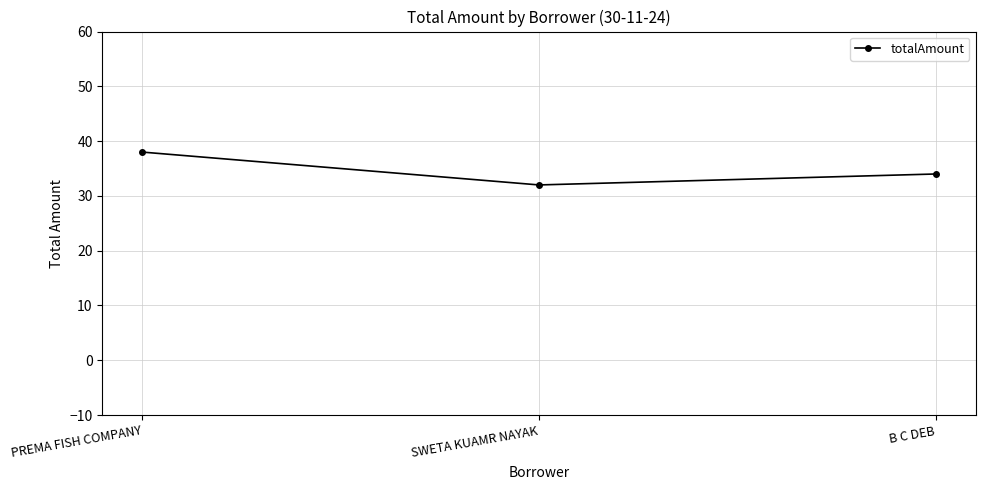

Is it true that the value at B C DEB is 49?

False